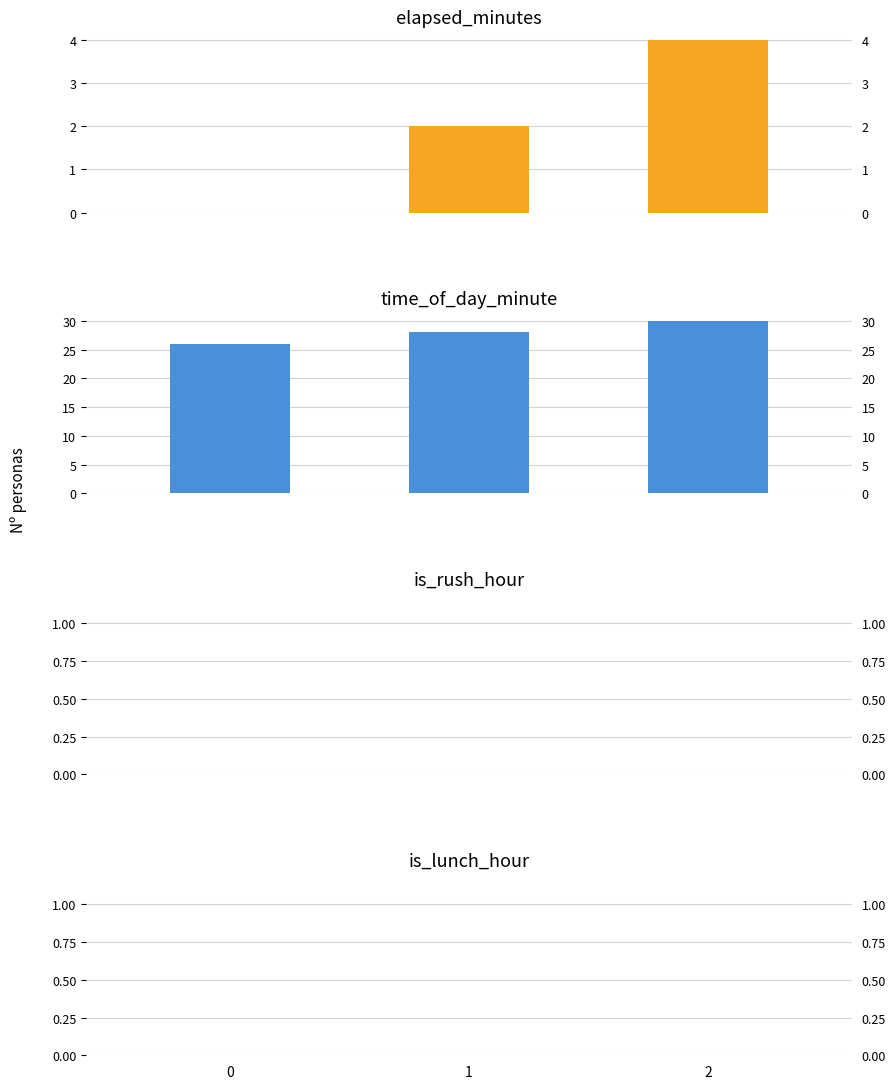

What is the difference between the time_of_day_minute values at 1 and 2?

2